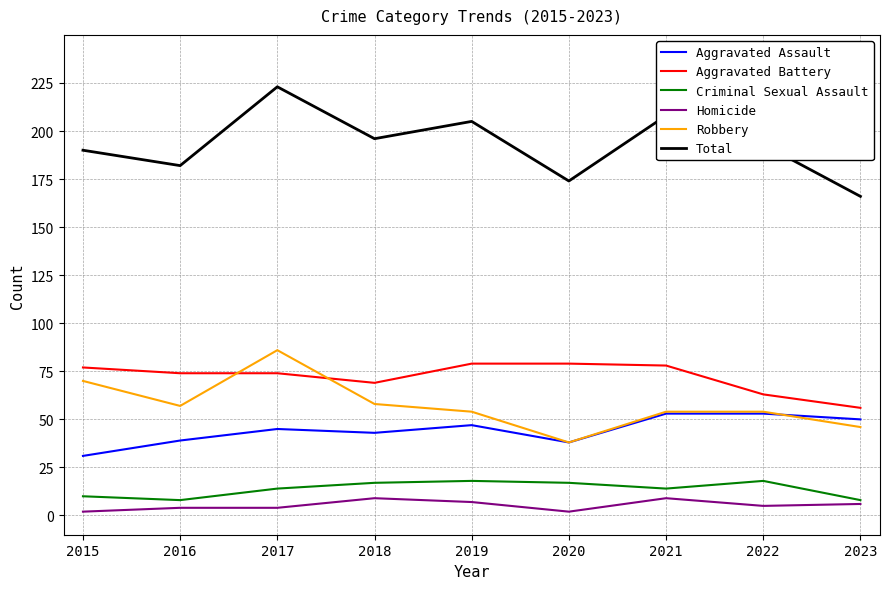

What is the difference between the highest and lowest values at 2023?

160